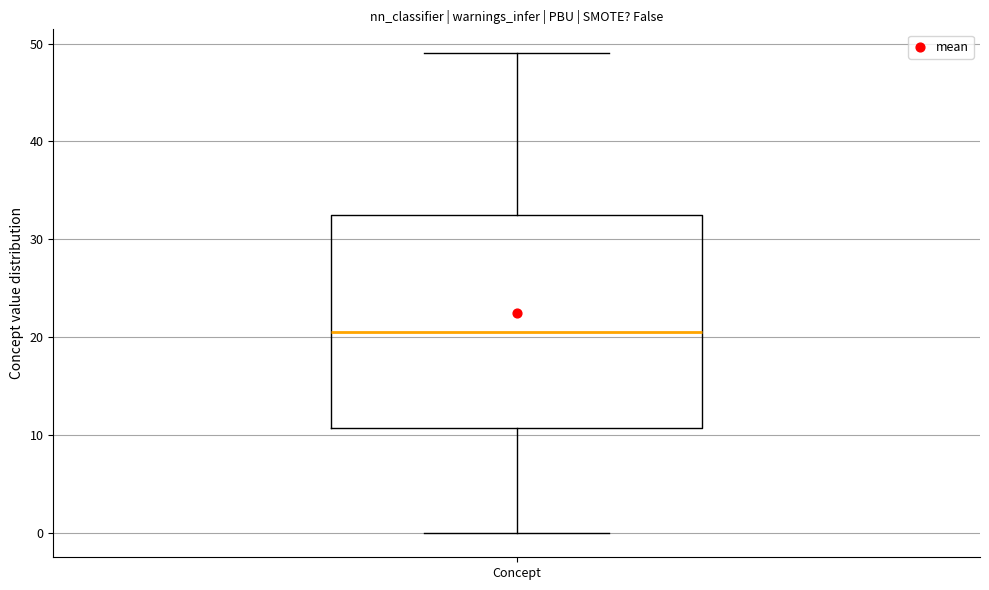

Read this box plot against the y-axis: the position of the median line, the range covered by the box, and the ends of both whiskers. The values are not printed on the chart, so give them approximately, as read against the axis.

median 21, box 11 to 33, whiskers 0 to 49